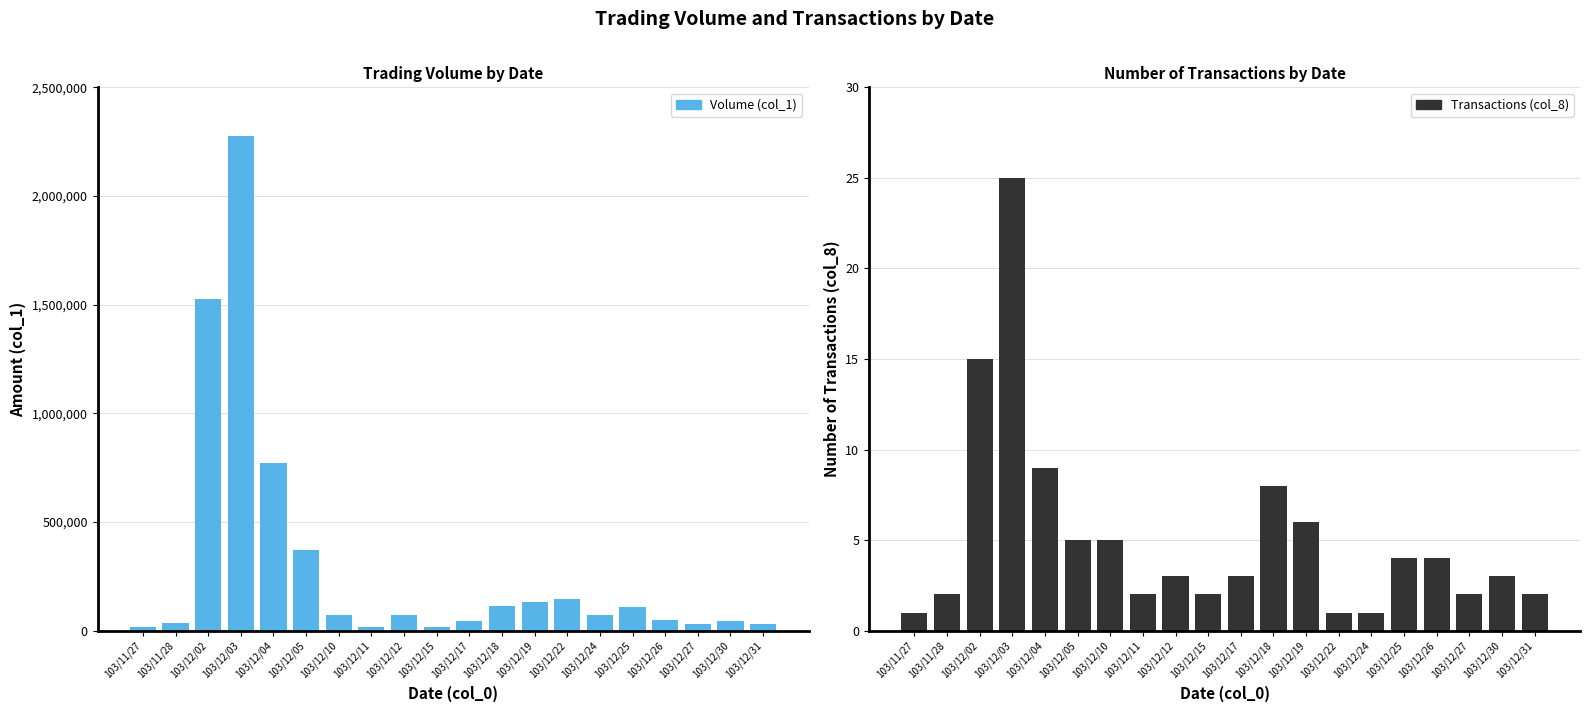

The value of Volume (col_1) at 103/12/05 is 506036. True or false?

False